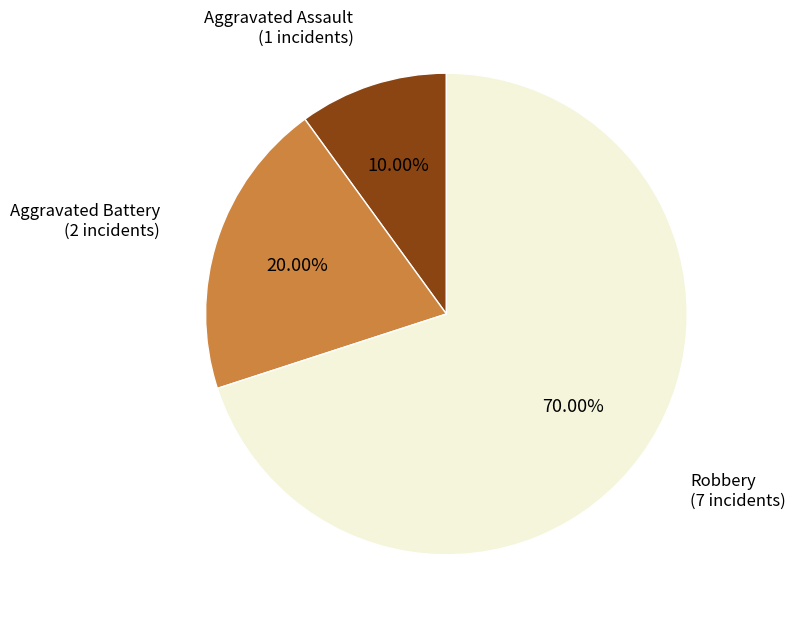

Is there any slice that represents more than half of the pie?

Yes